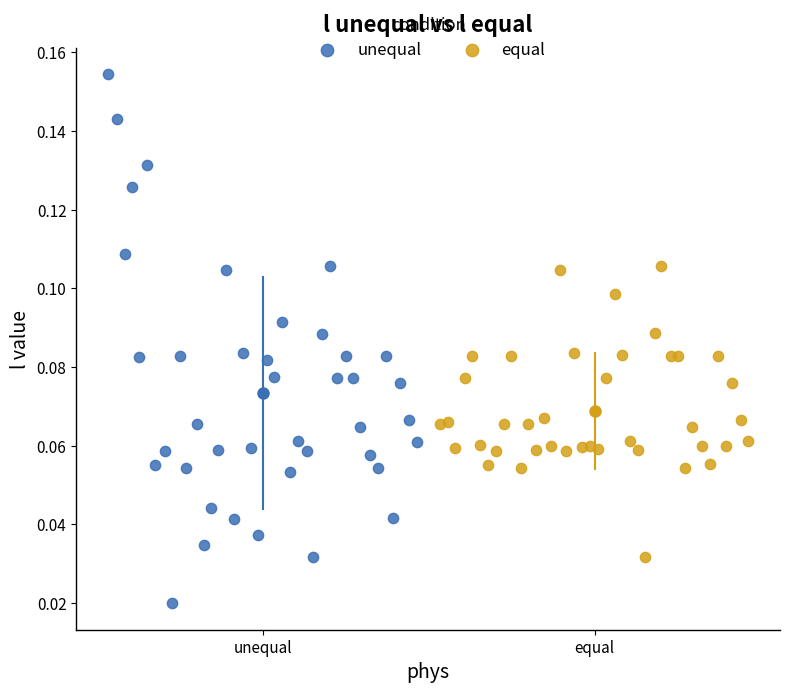

Which series reaches the maximum Y coordinate?

unequal